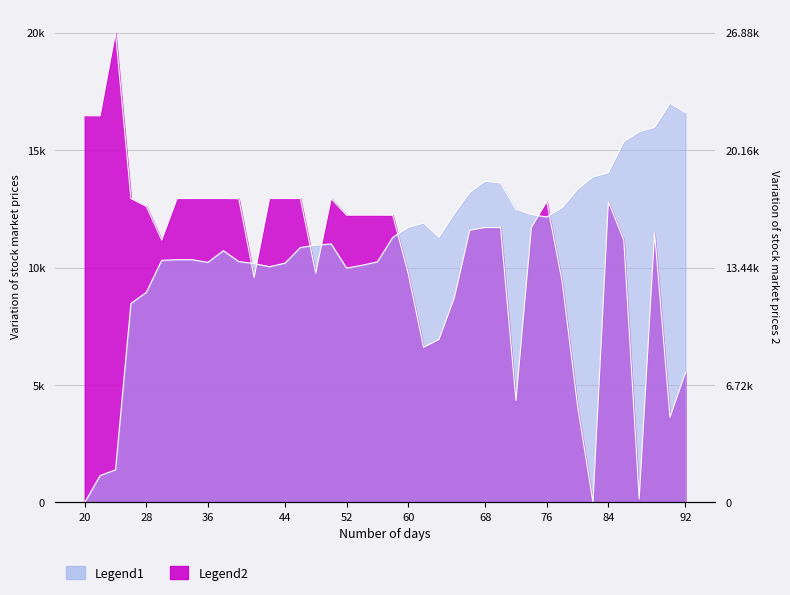

Reading left to right, transcribe all the data shown in this chart.

Volumen: 0.0	1147.1	1391.1	8476.1	8948.3	10315.0	10340.0	10339.0	10225.9	10725.8	10262.1	10176.0	10040.8	10191.4	10858.9	10957.2	11013.9	9982.4	10104.1	10247.7	11290.4	11714.4	11903.6	11293.8	12296.3	13206.0	13677.0	13606.1	12481.8	12258.5	12160.9	12556.3	13335.6	13862.3	14040.9	15363.4	15786.2	15977.9	17000.0	16604.8
Ultimo precio: 16472.2	16466.6	20000.0	12943.8	12609.0	11176.2	12943.8	12943.8	12943.8	12943.8	12937.5	9585.4	12943.4	12943.8	12943.4	9762.9	12937.5	12236.8	12236.8	12236.8	12233.5	9762.5	6609.3	6940.1	8720.7	11593.5	11708.9	11706.9	4342.7	11713.6	12812.5	9408.7	4106.0	0.0	12812.9	11176.2	157.3	11485.1	3632.3	5520.0